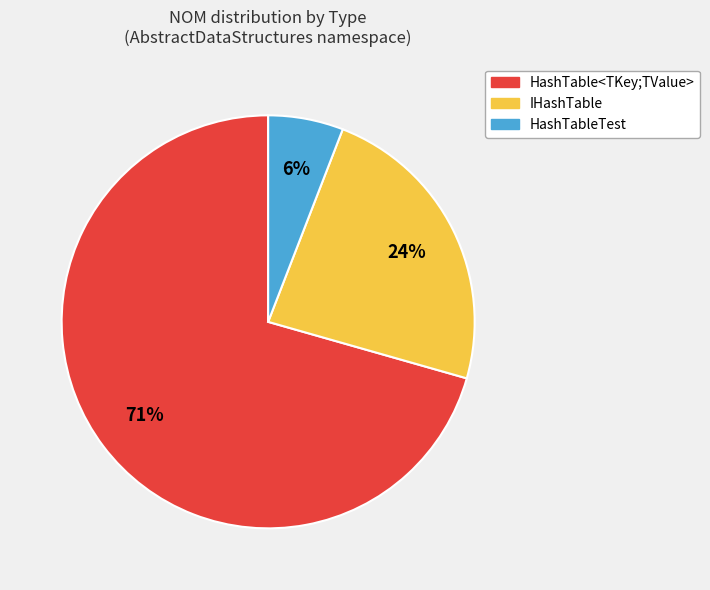

How many segments does this pie chart have?

3